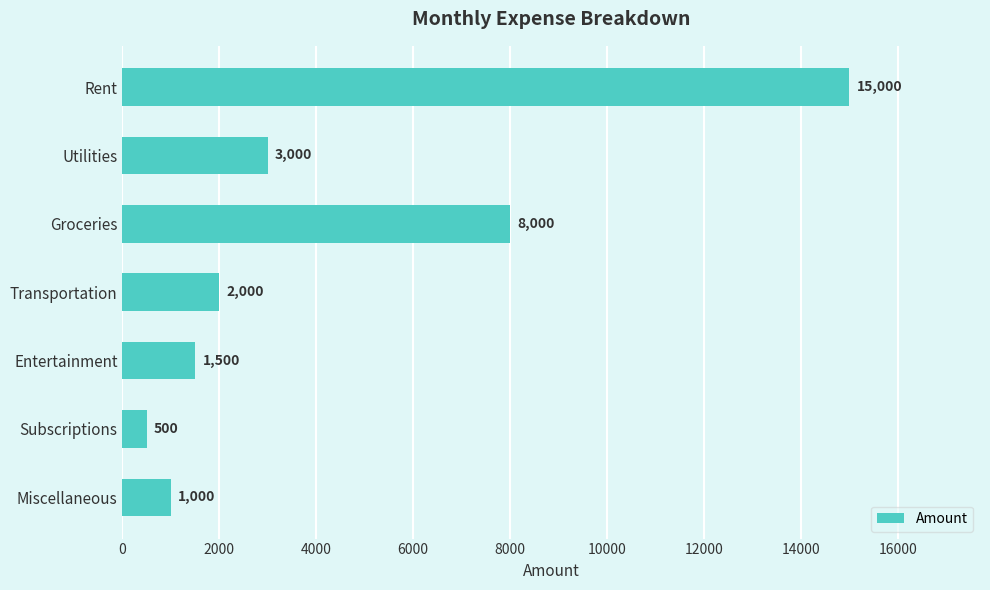

Which category has the highest value across all series?

Rent